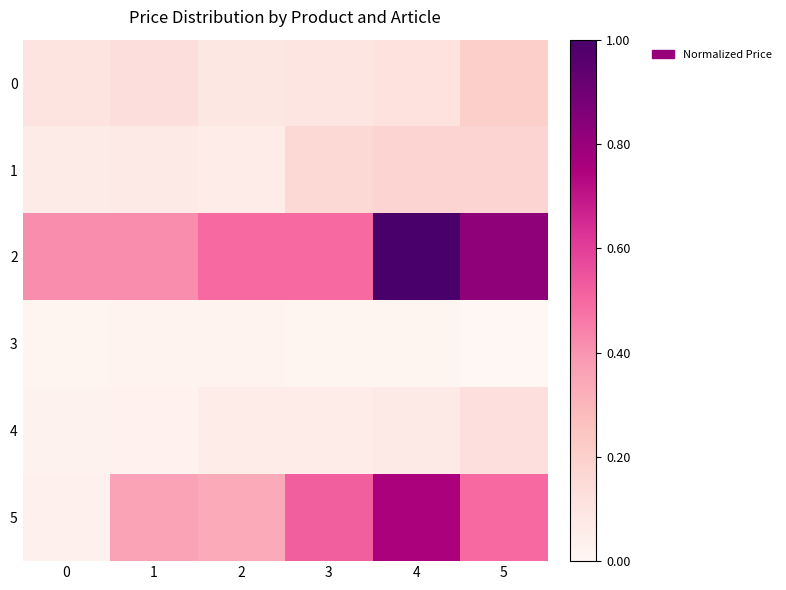

Reading right to left, what are all the values shown in this chart?

0: 5=0.2	4=0.1	3=0.1	2=0.1	1=0.1	0=0.1
1: 5=0.2	4=0.2	3=0.2	2=0.1	1=0.1	0=0.1
2: 5=0.8	4=1.0	3=0.5	2=0.5	1=0.4	0=0.4
3: 5=0.0	4=0.0	3=0.0	2=0.0	1=0.0	0=0.0
4: 5=0.1	4=0.1	3=0.1	2=0.1	1=0.0	0=0.0
5: 5=0.5	4=0.8	3=0.5	2=0.3	1=0.4	0=0.0